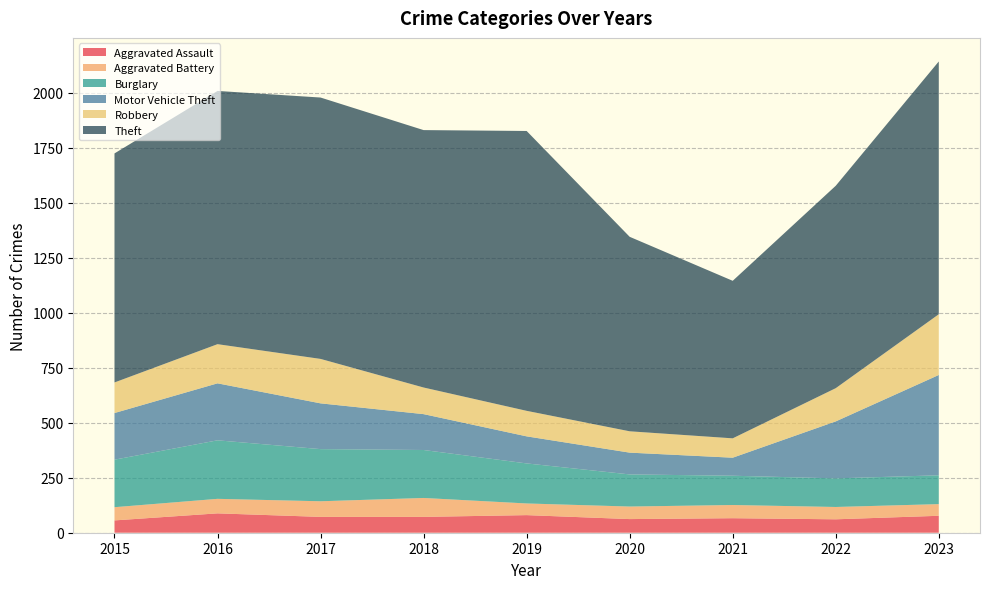

Reading right to left, what are all the values shown in this chart?

Aggravated Assault: 2023=77	2022=61	2021=66	2020=62	2019=80	2018=72	2017=72	2016=88	2015=56
Aggravated Battery: 2023=53	2022=56	2021=60	2020=57	2019=53	2018=86	2017=71	2016=66	2015=60
Burglary: 2023=131	2022=130	2021=133	2020=146	2019=182	2018=218	2017=237	2016=266	2015=216
Motor Vehicle Theft: 2023=456	2022=259	2021=82	2020=99	2019=123	2018=163	2017=208	2016=259	2015=212
Robbery: 2023=276	2022=151	2021=88	2020=97	2019=116	2018=121	2017=202	2016=178	2015=139
Theft: 2023=1149	2022=920	2021=716	2020=884	2019=1272	2018=1170	2017=1188	2016=1151	2015=1041